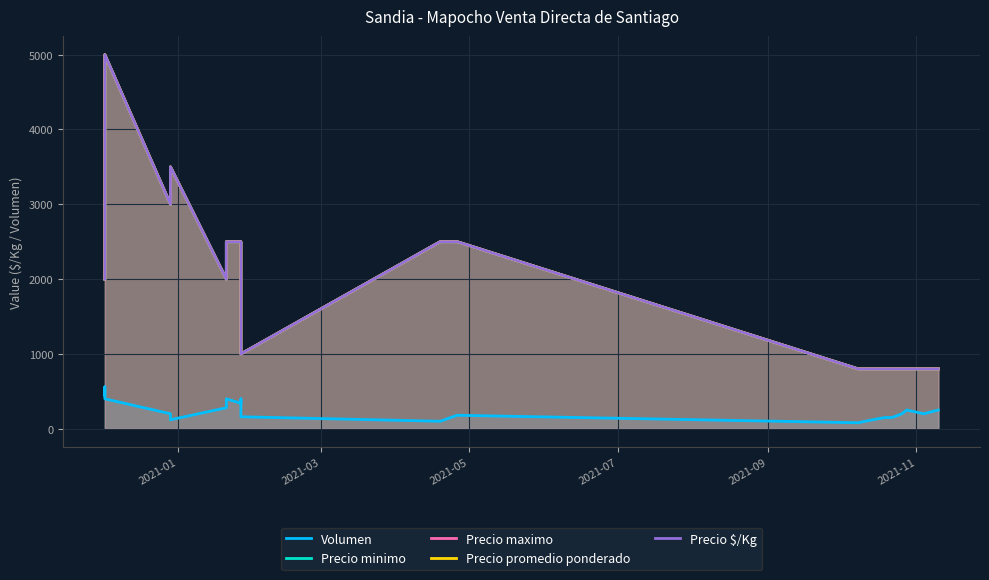

Between 2021-05 and 2021-09, which series saw the biggest shift?

Precio minimo